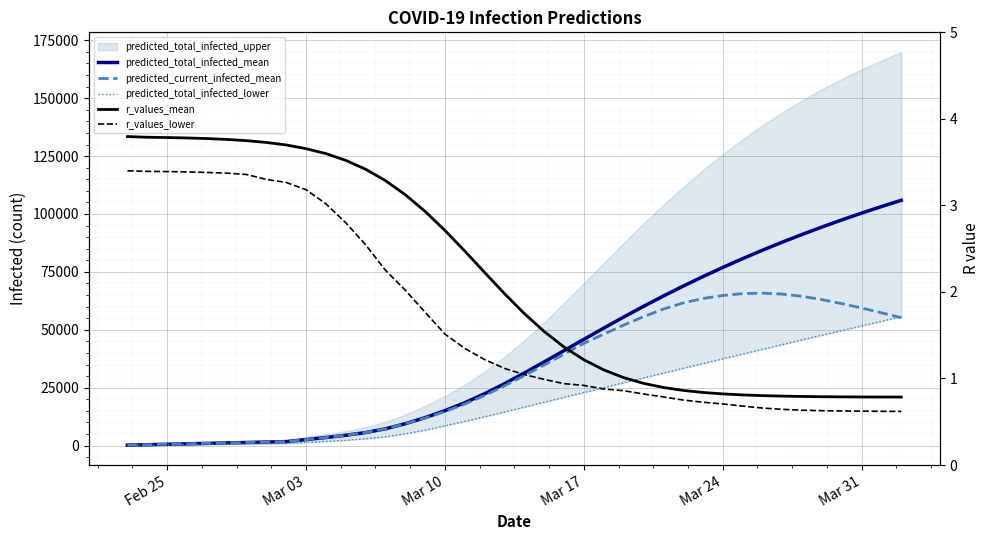

How many lines are shown in the chart?

5